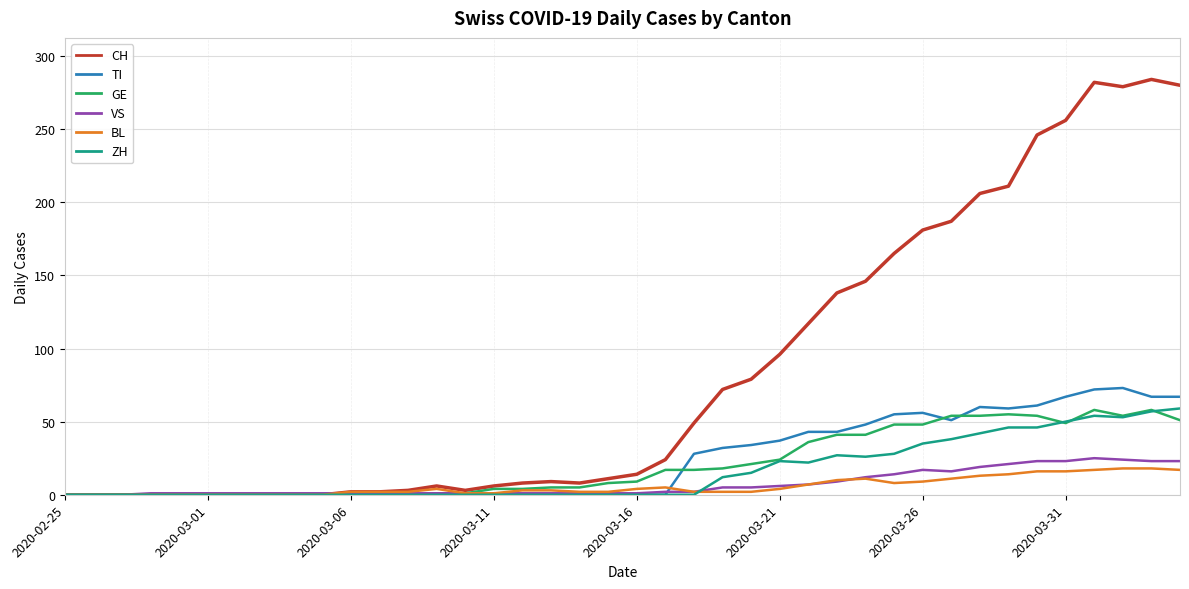

How many lines are shown in the chart?

6